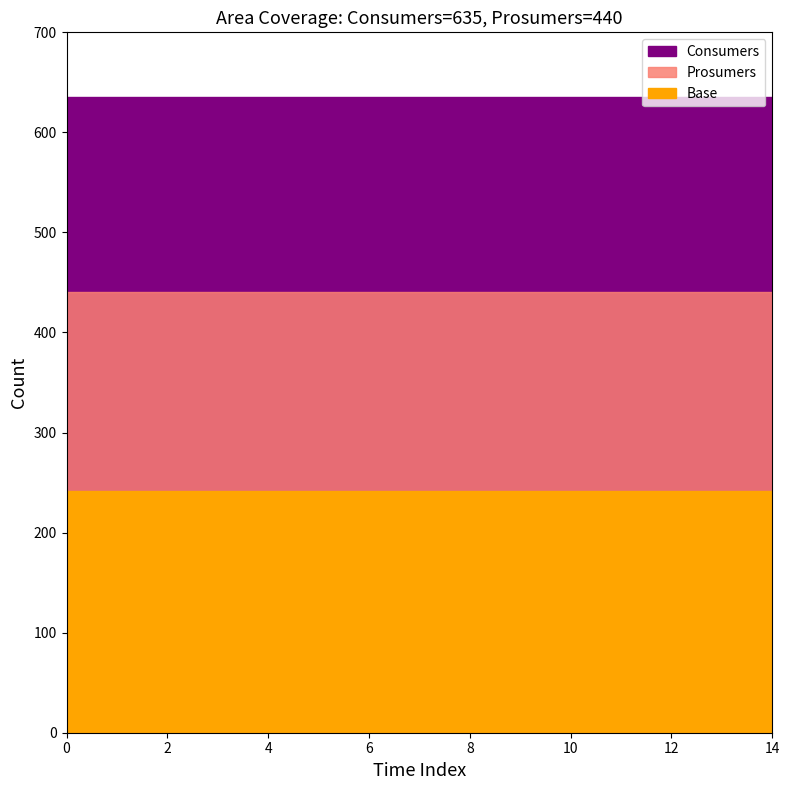

How many data points does each series have?

15